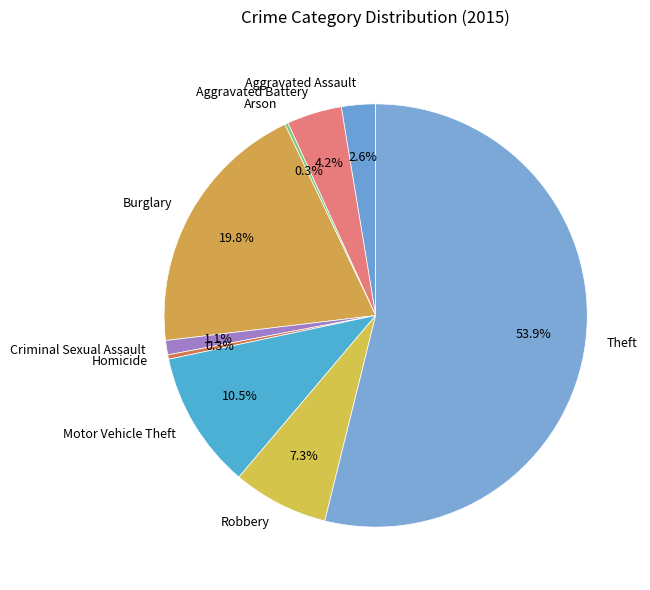

The Aggravated Assault slice represents 12% of the pie. True or false?

False